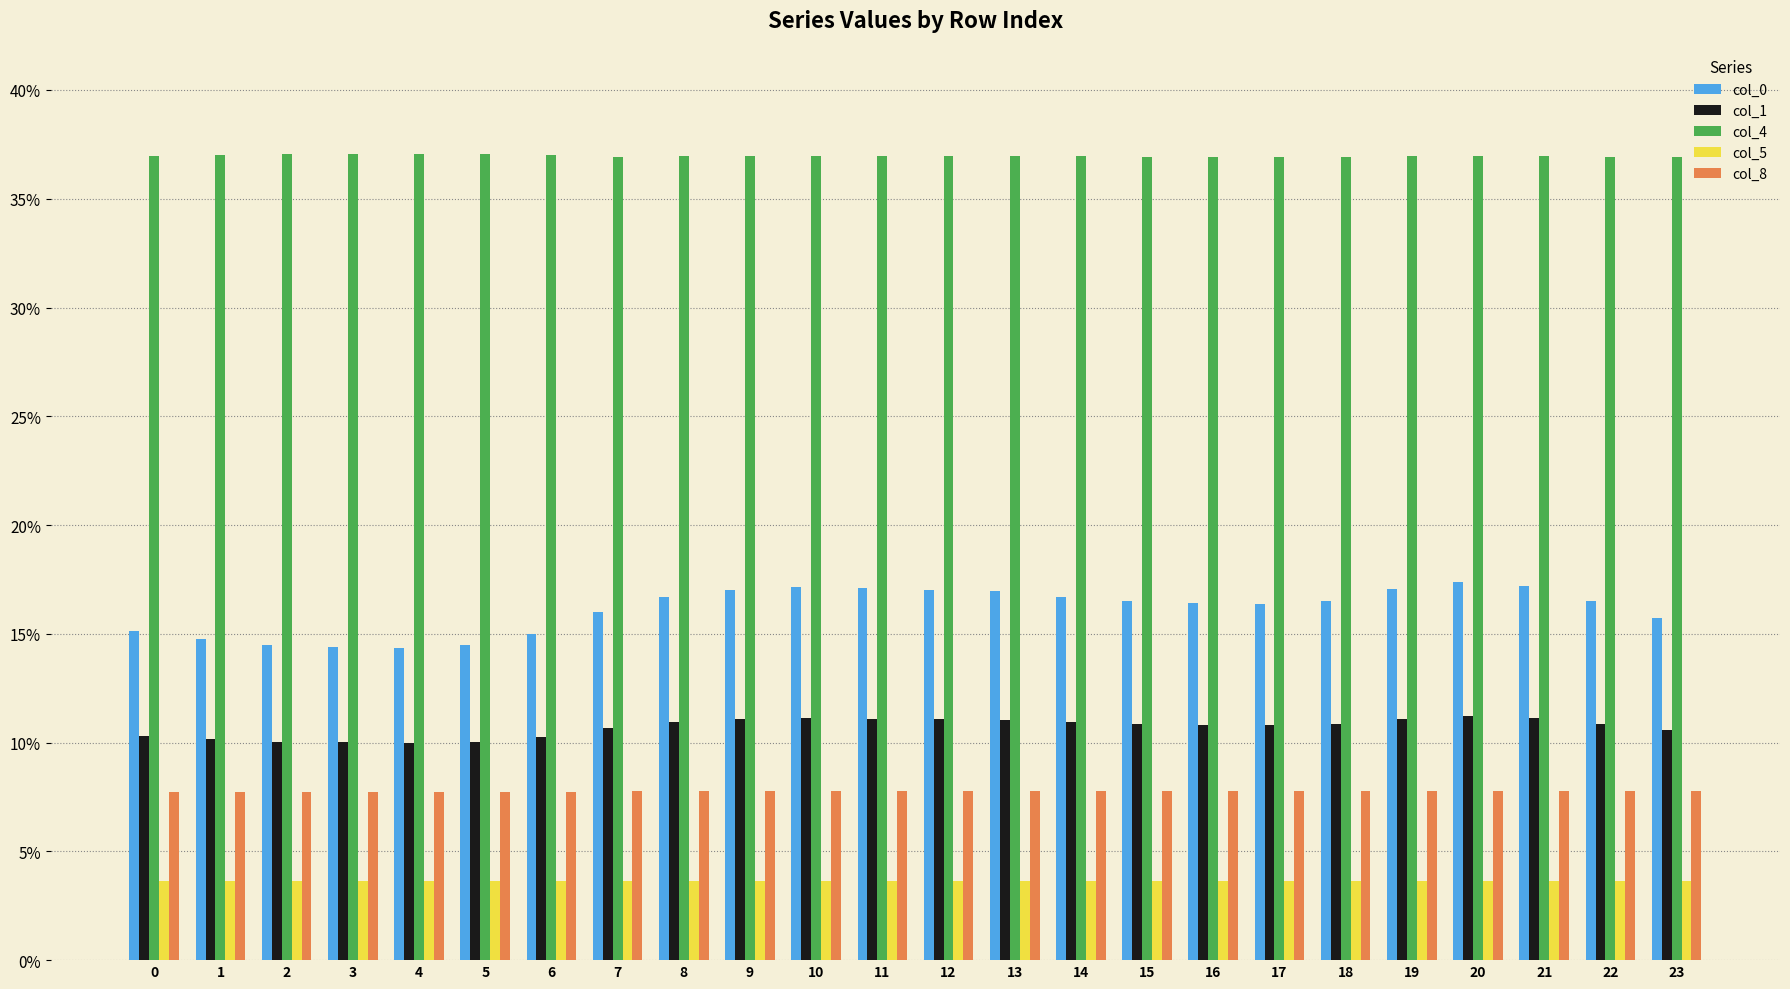

What is the value of the col_8 bar at the 18th from the left?

7.8